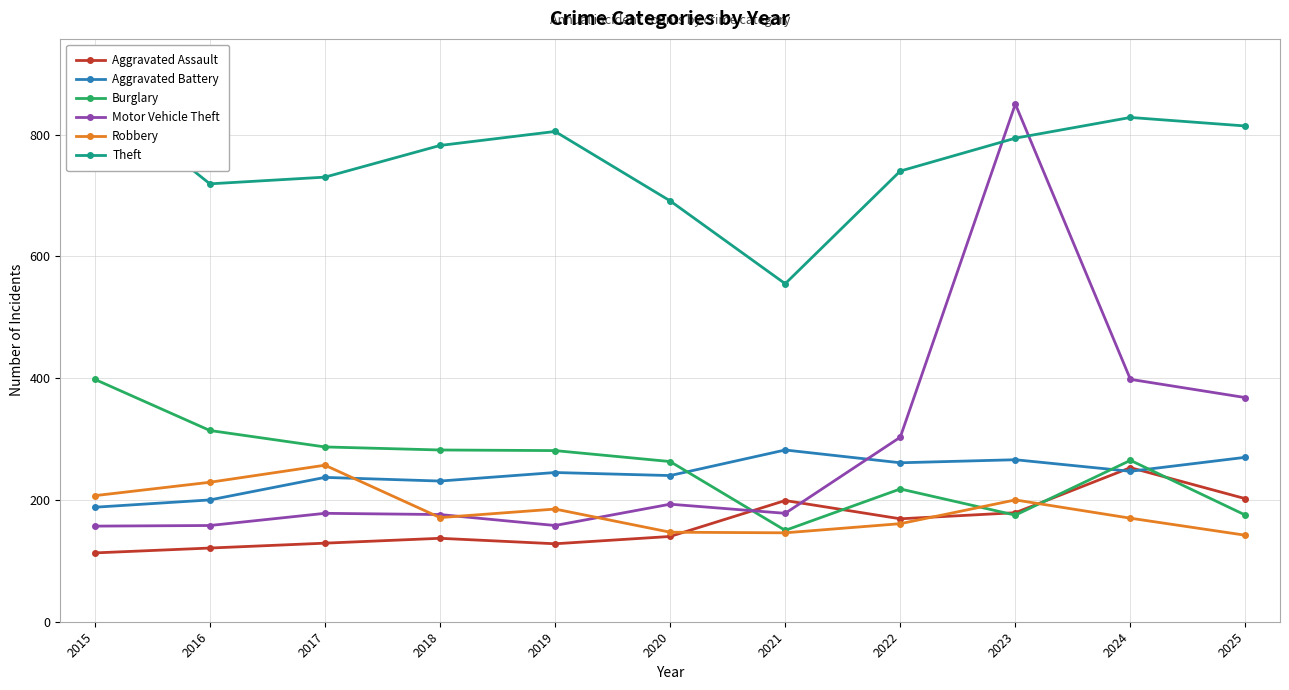

True or false: Aggravated Battery and Theft intersect in this chart.

False